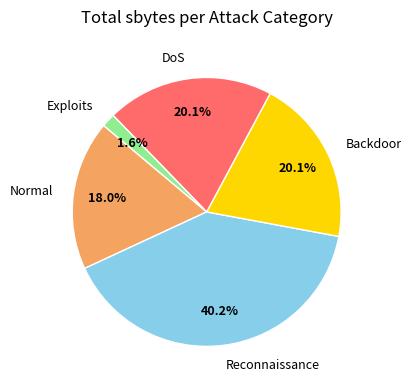

What is the ratio of the value at Reconnaissance to the value at DoS?

2.0